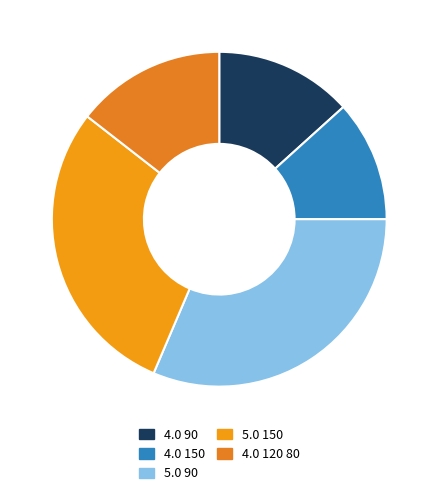

To the nearest percent, what is the combined percentage of 4.0 90 and 4.0 150?

25%